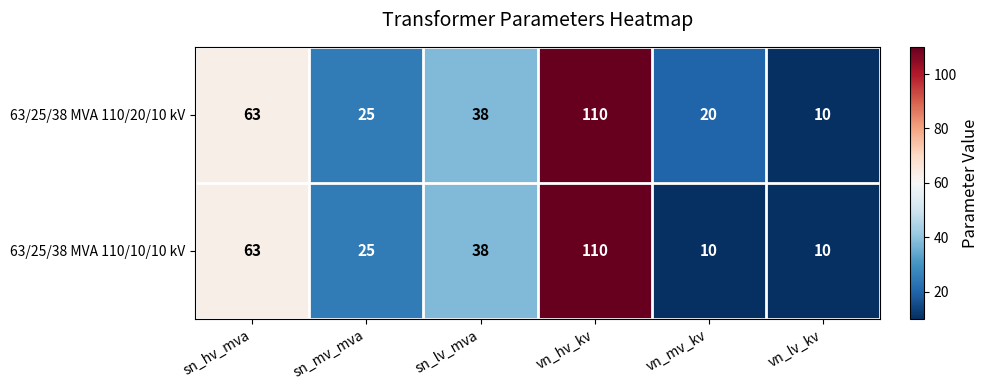

What is the total value across all series at sn_hv_mva?

126